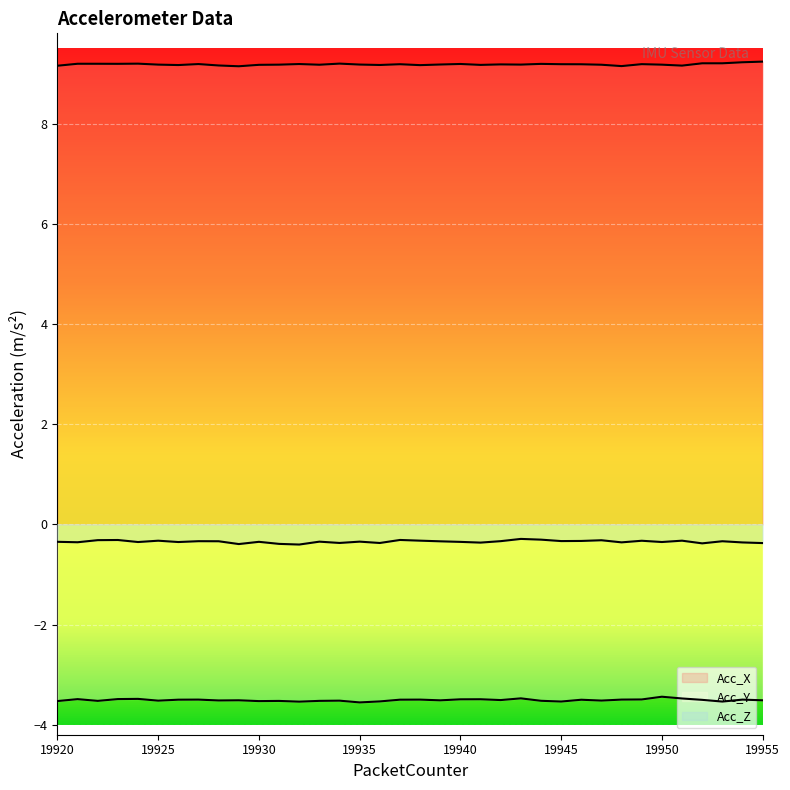

True or false: Acc_X and Acc_Y cross at least once.

False